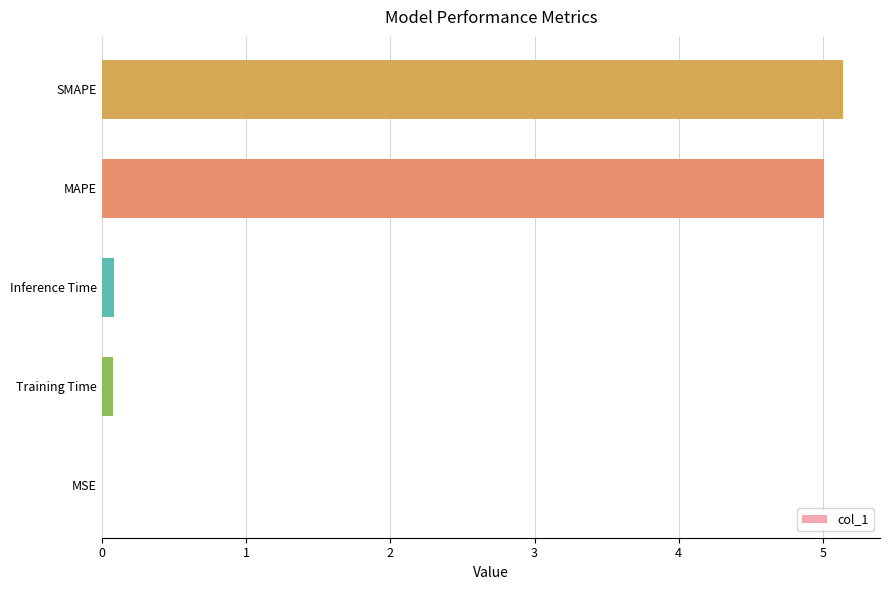

Which has a higher value, Training Time or SMAPE?

SMAPE